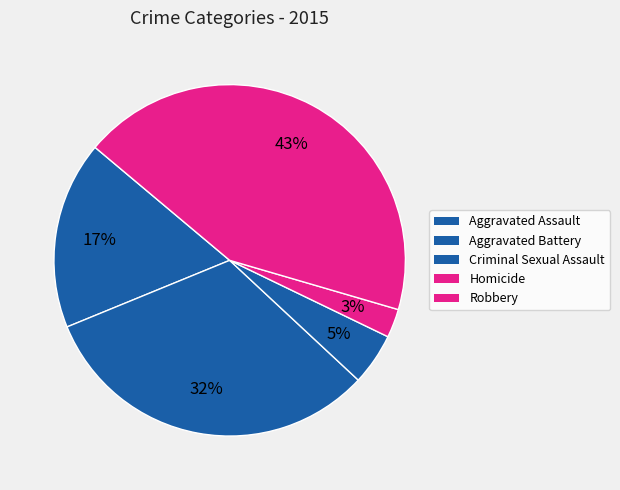

How many segments does this pie chart have?

5